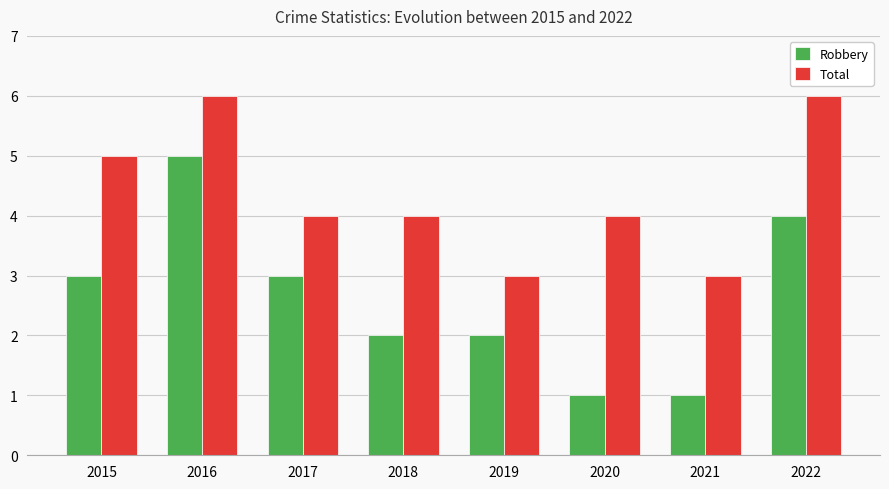

How many groups of bars are there?

8